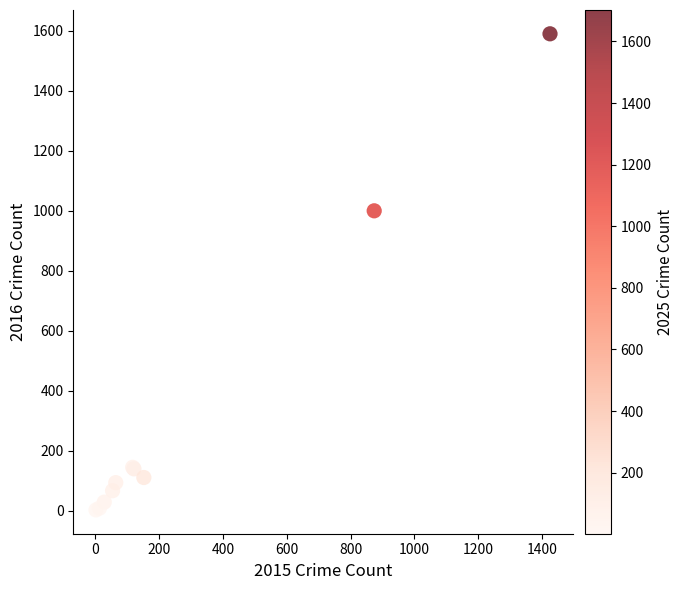

What Y value in the scatter plot is closest to 795?

999